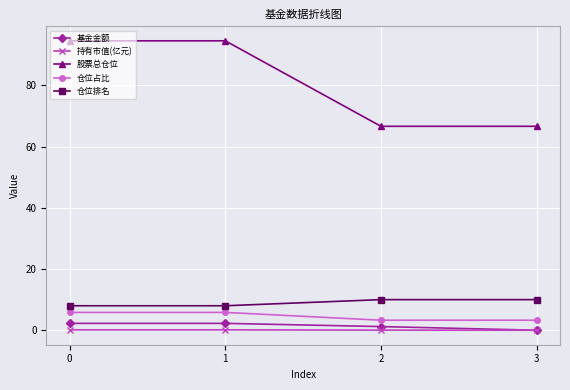

True or false: 持有市值(亿元) and 仓位占比 cross at least once.

False